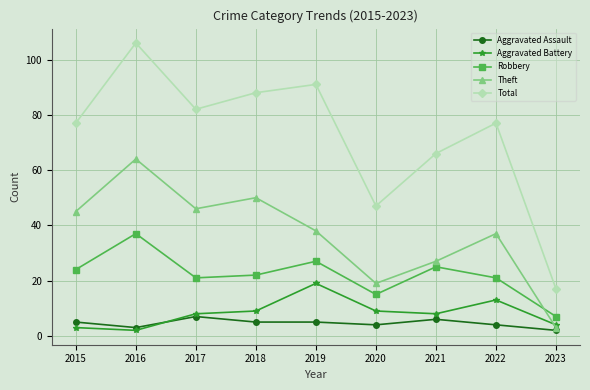

At which category is the sum across all series the highest?

2016